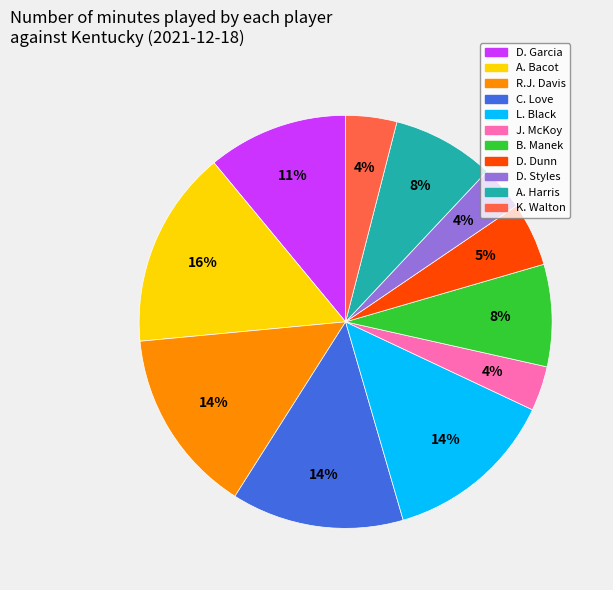

To the nearest percent, what portion does D. Styles represent?

4%